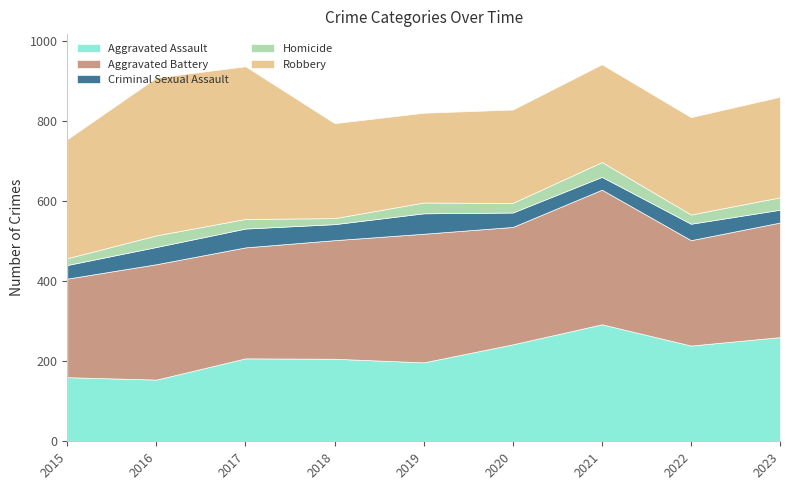

Reading left to right, transcribe all the data shown in this chart.

Aggravated Assault: 160	154	207	206	197	242	292	239	260
Aggravated Battery: 246	288	277	296	321	293	336	263	286
Criminal Sexual Assault: 34	43	47	40	51	36	32	41	32
Homicide: 17	29	24	15	27	24	37	23	31
Robbery: 297	394	381	237	224	233	244	243	251